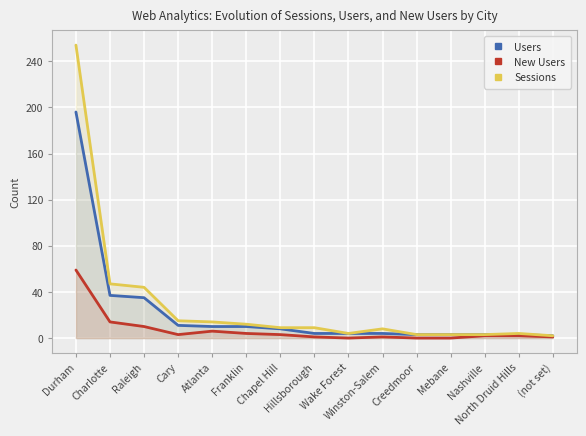

Which series has the widest spread of values?

Sessions